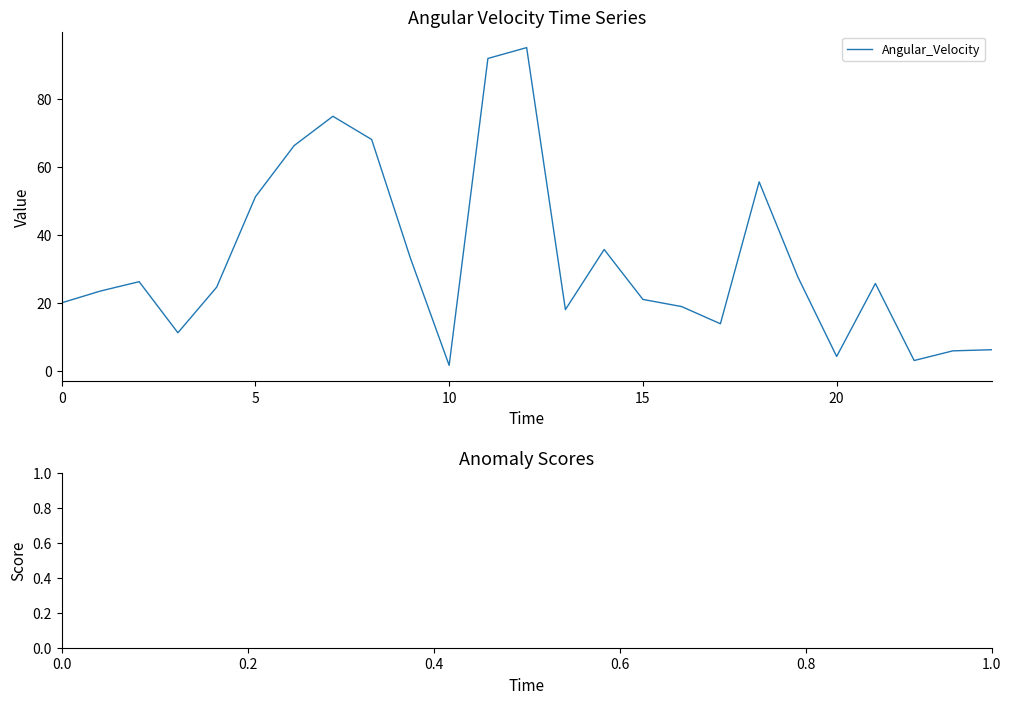

What is the difference between the maximum and minimum values?

93.6